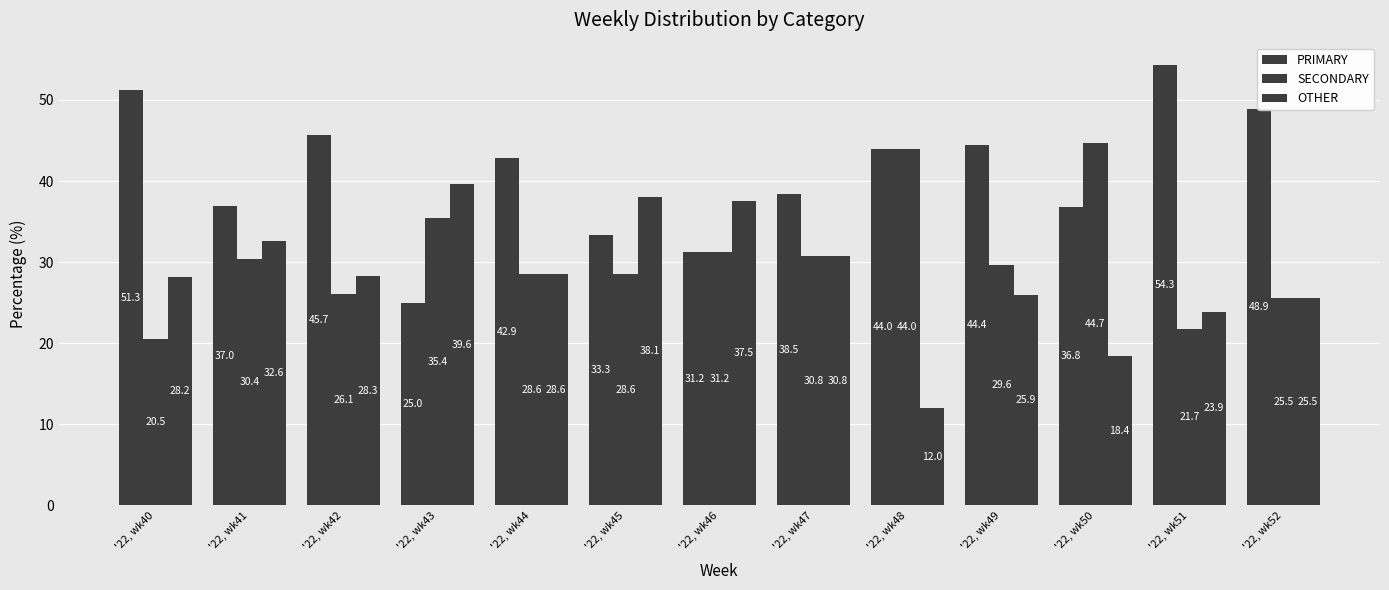

Are the bars grouped side by side (vs. stacked)?

Yes